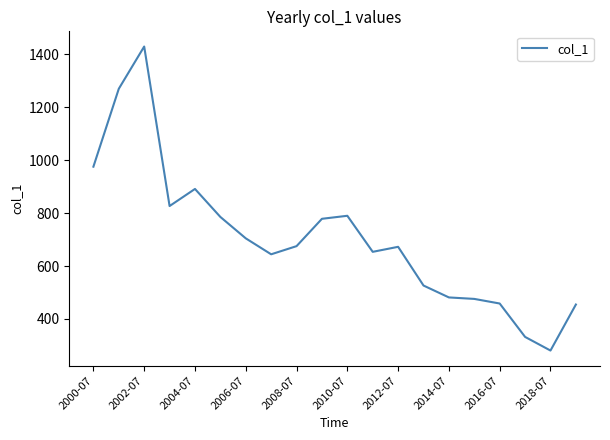

What is the greatest value displayed?

1428.9